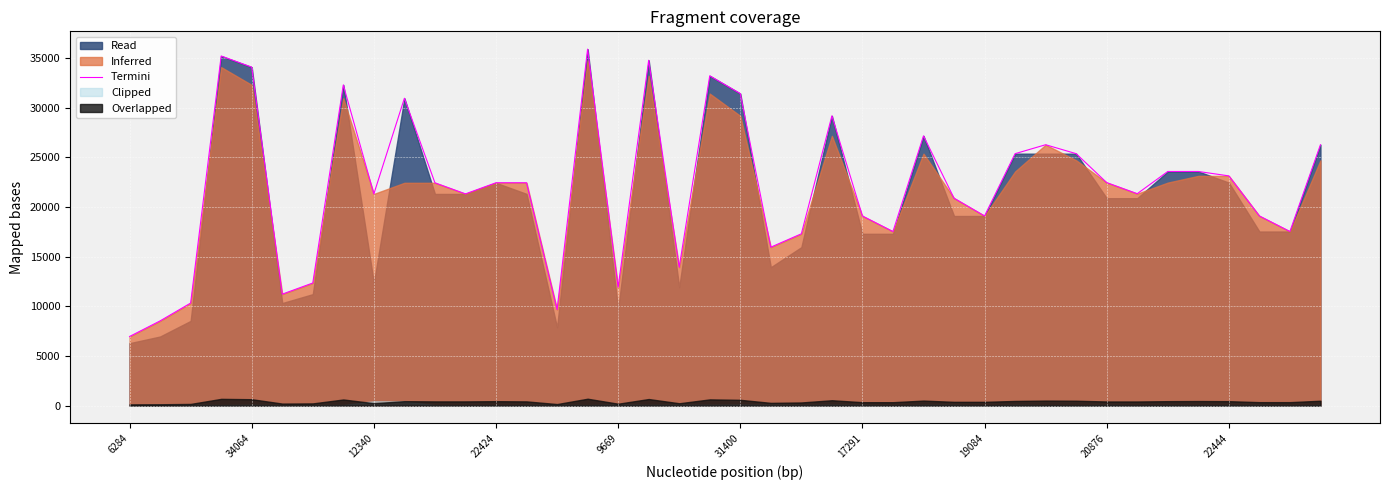

How many points are higher than both their immediate neighbors (excluding endpoints)?

9